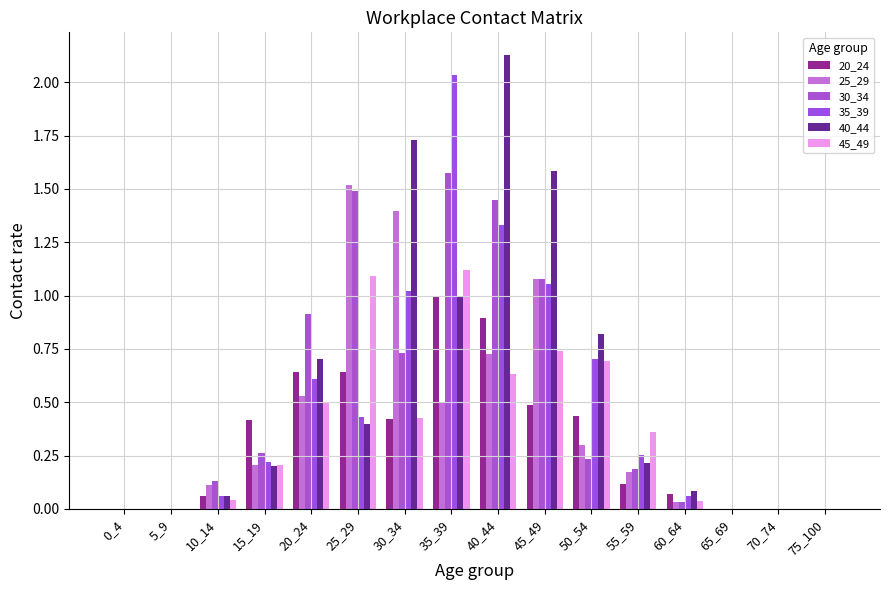

Which series changed the most between 20_24 and 30_34?

40_44